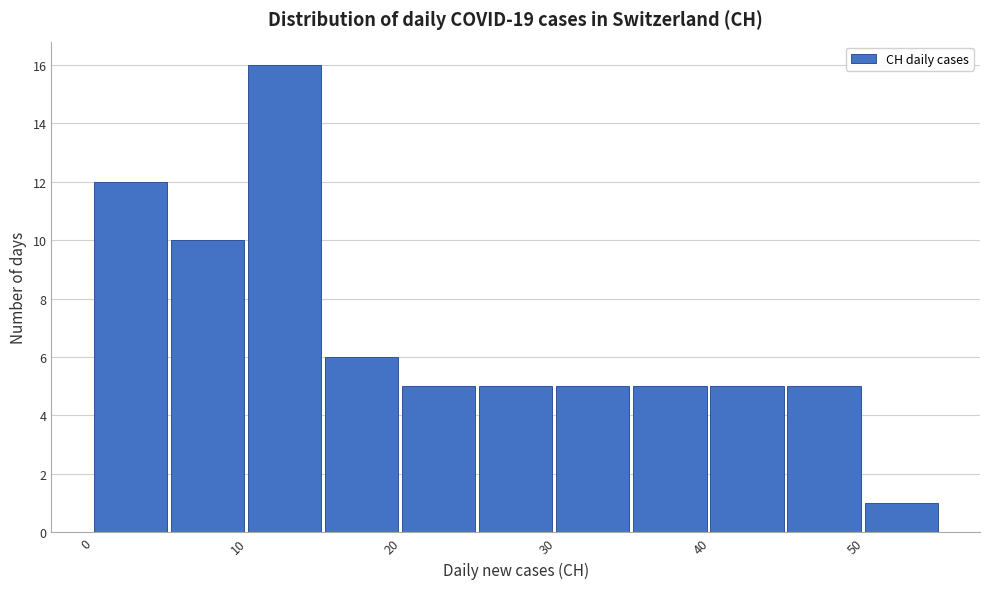

Reading left to right, transcribe this chart: for each bar, give the range it covers on the x-axis and its height. The values are not printed on the chart, so give them approximately, as read against the axis.

0 to 5: 12
5 to 10: 10
10 to 15: 16
15 to 20: 6
20 to 25: 5
25 to 30: 5
30 to 35: 5
35 to 40: 5
40 to 45: 5
45 to 50: 5
50 to 55: 1